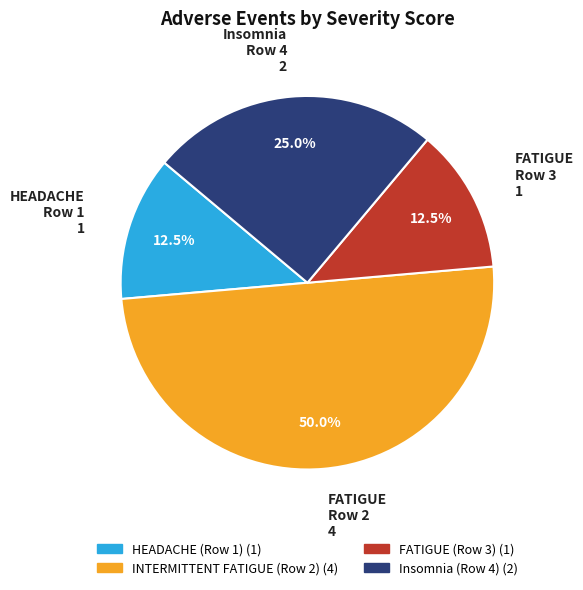

Between Insomnia (Row 4) and FATIGUE (Row 3), which is larger?

Insomnia (Row 4)